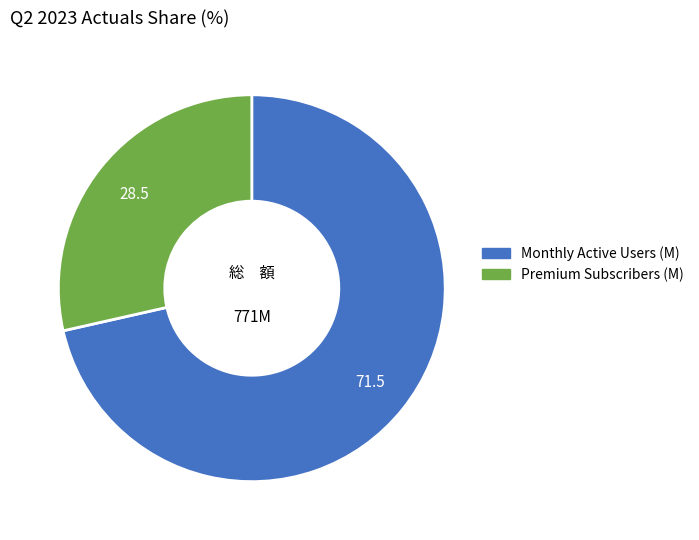

What is the largest slice in the pie chart?

Monthly Active Users (M)